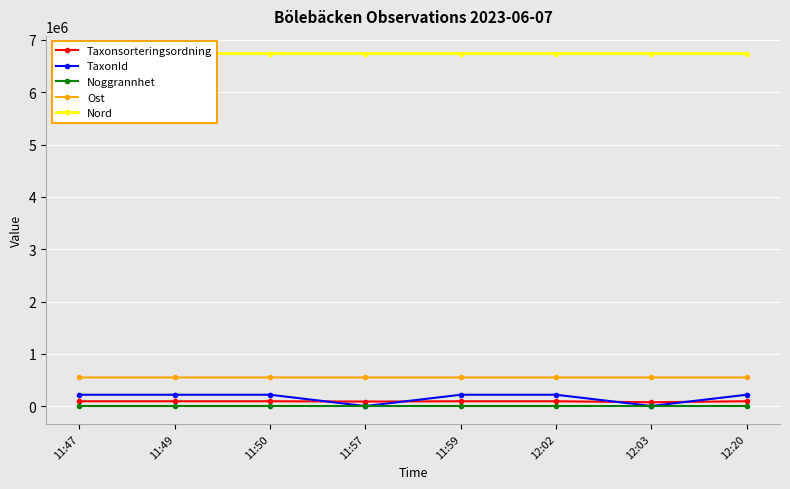

True or false: TaxonId has more than 2 interior local peaks.

False